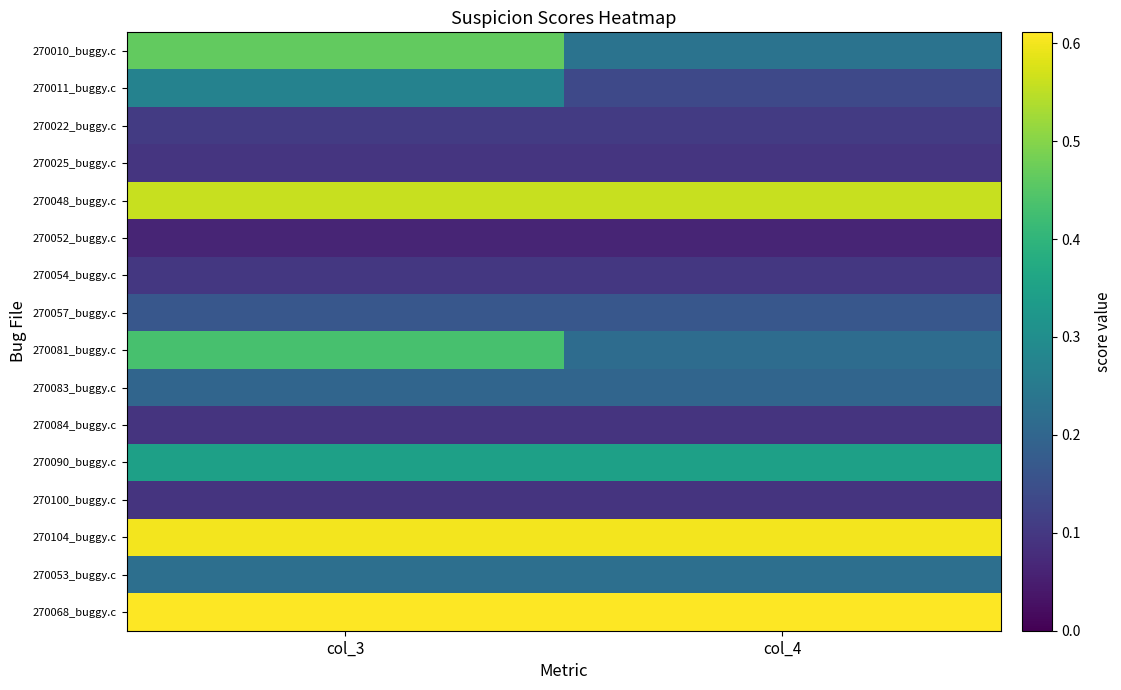

At which category is the sum across all series the highest?

col_3